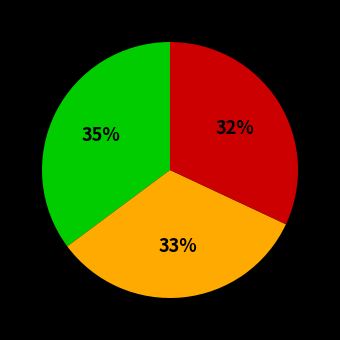

How many segments does this pie chart have?

3